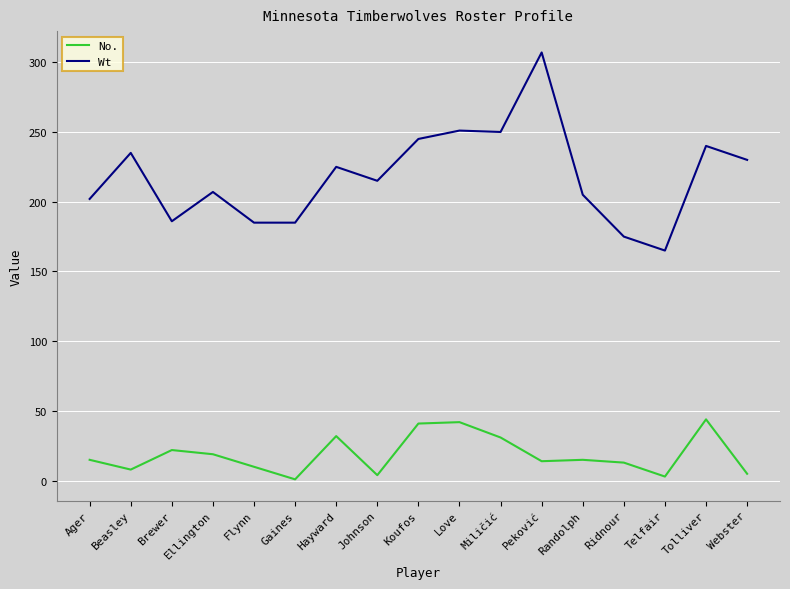

Which series has the widest spread of values?

Wt